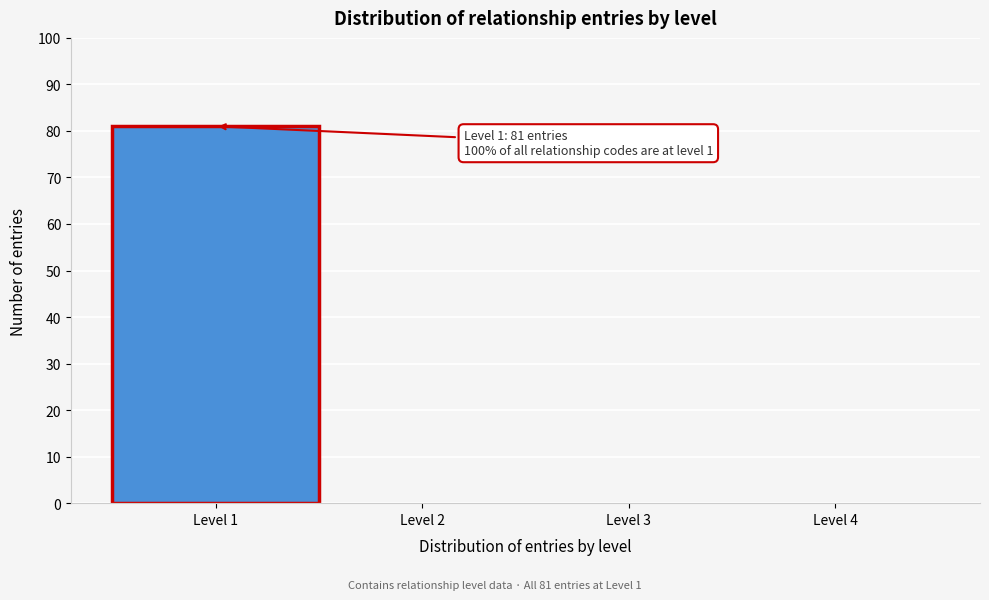

Over which range of the x-axis is the bar tallest?

0.5 to 1.5